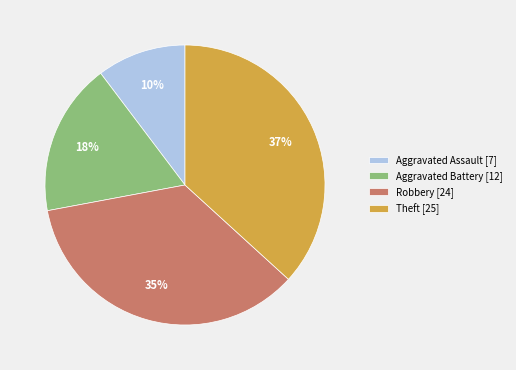

Combined, do Robbery [24] and Aggravated Assault [7] account for over 50%?

No